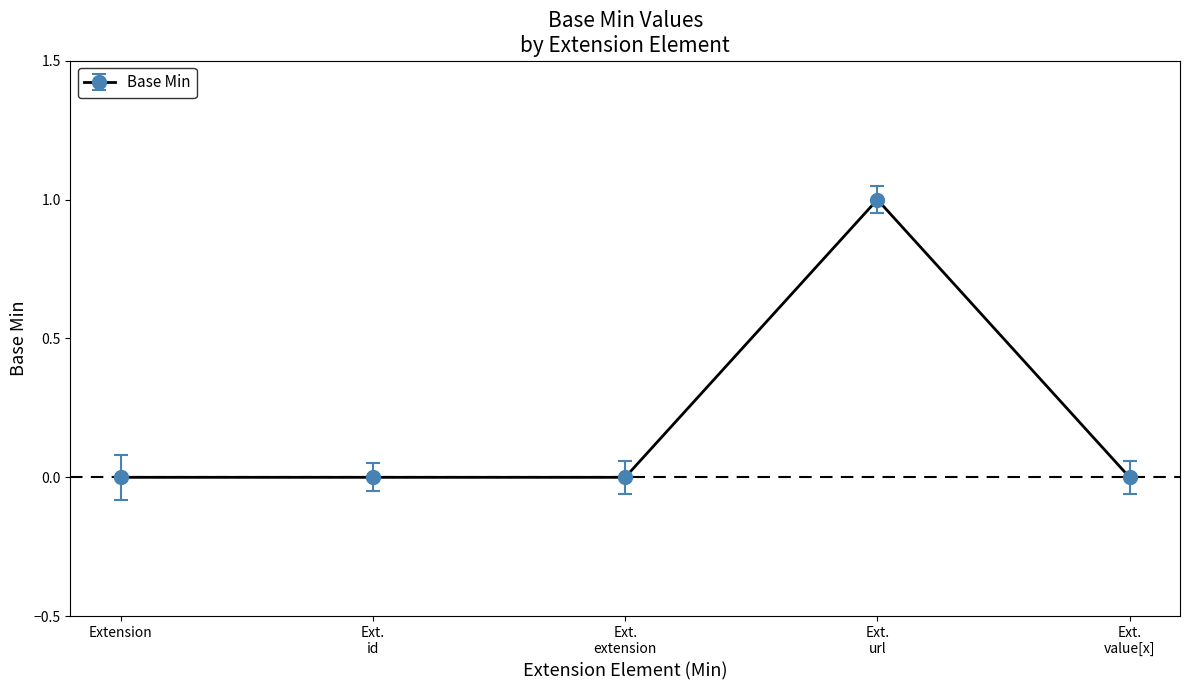

What is the maximum value shown in the chart?

1